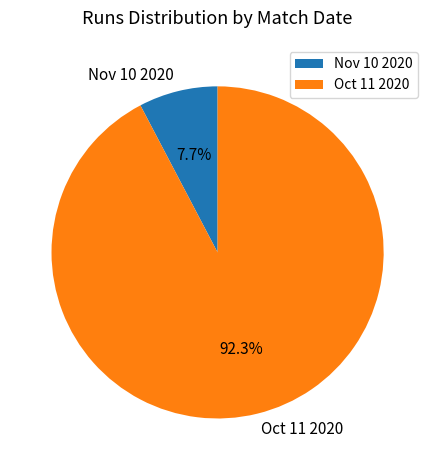

Is it true that Nov 10 2020 is 8% of the pie?

True